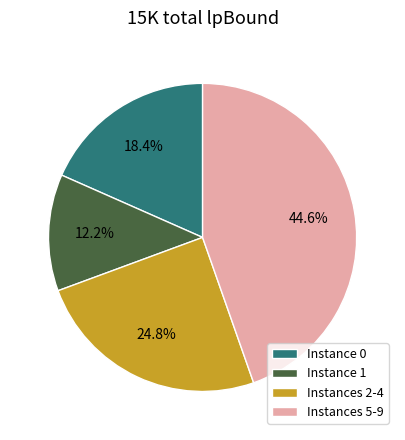

Which has a higher value, Instance 0 or Instances 5-9?

Instances 5-9